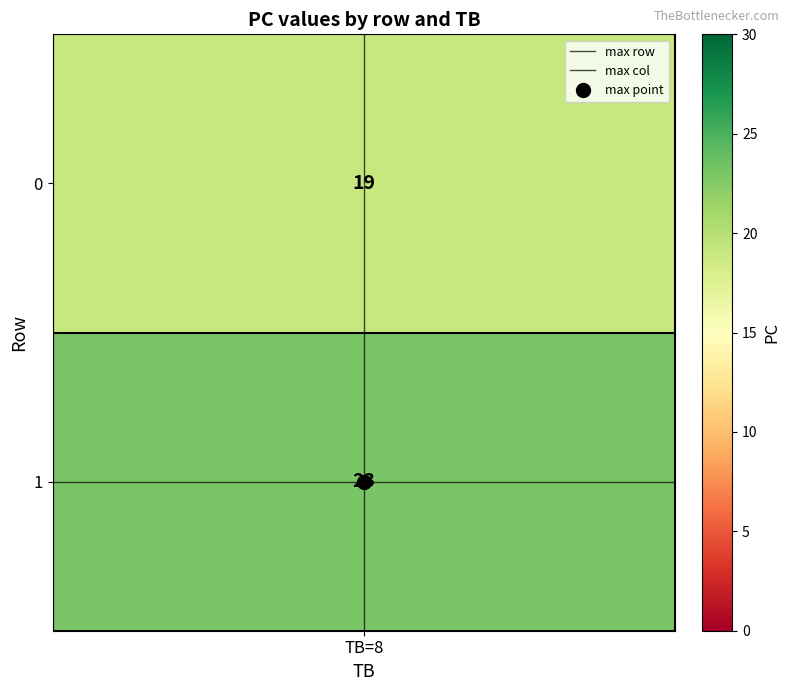

Which category has the lowest value in the max row series?

TB=8